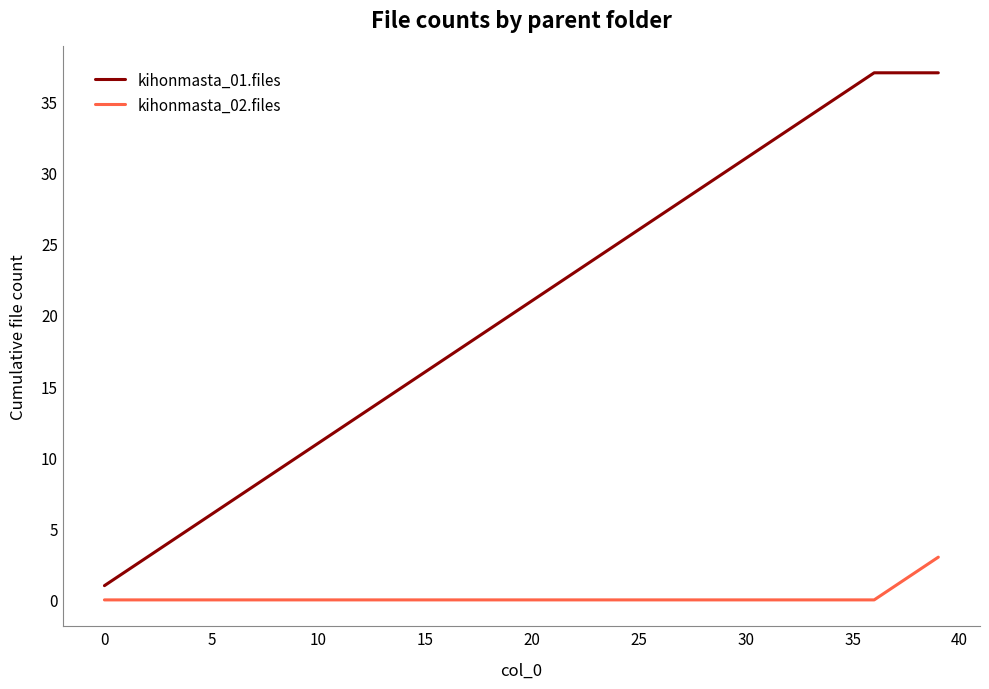

Which series has the largest total across all categories?

kihonmasta_01.files